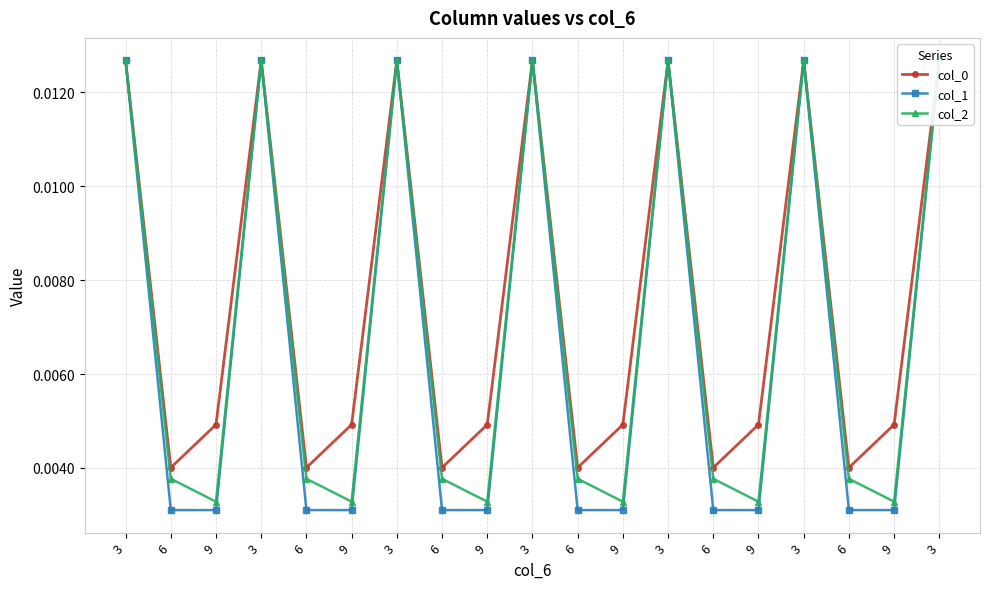

Count the number of categories in the chart.

19